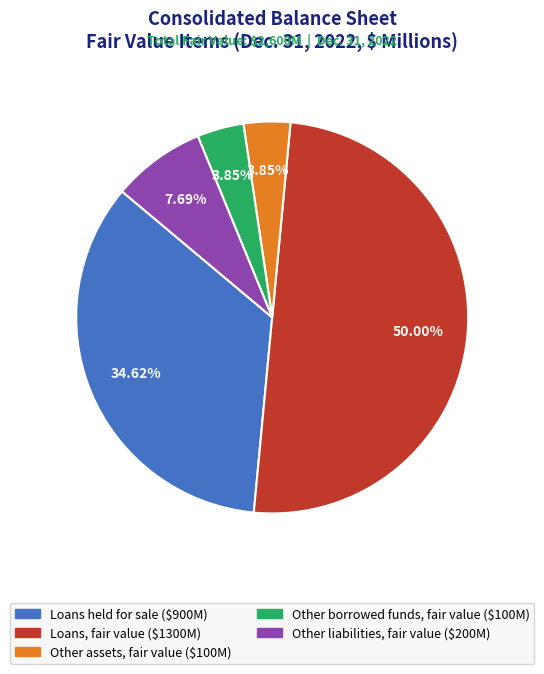

The Loans held for sale slice represents 29% of the pie. True or false?

False